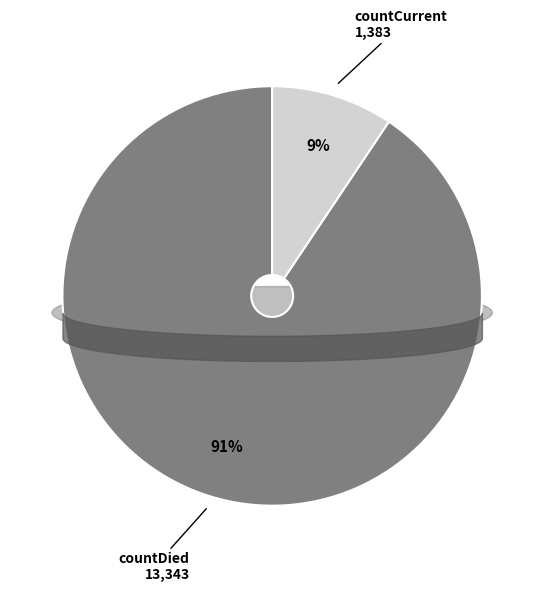

What percentage is the countCurrent slice, to the nearest percent?

9%